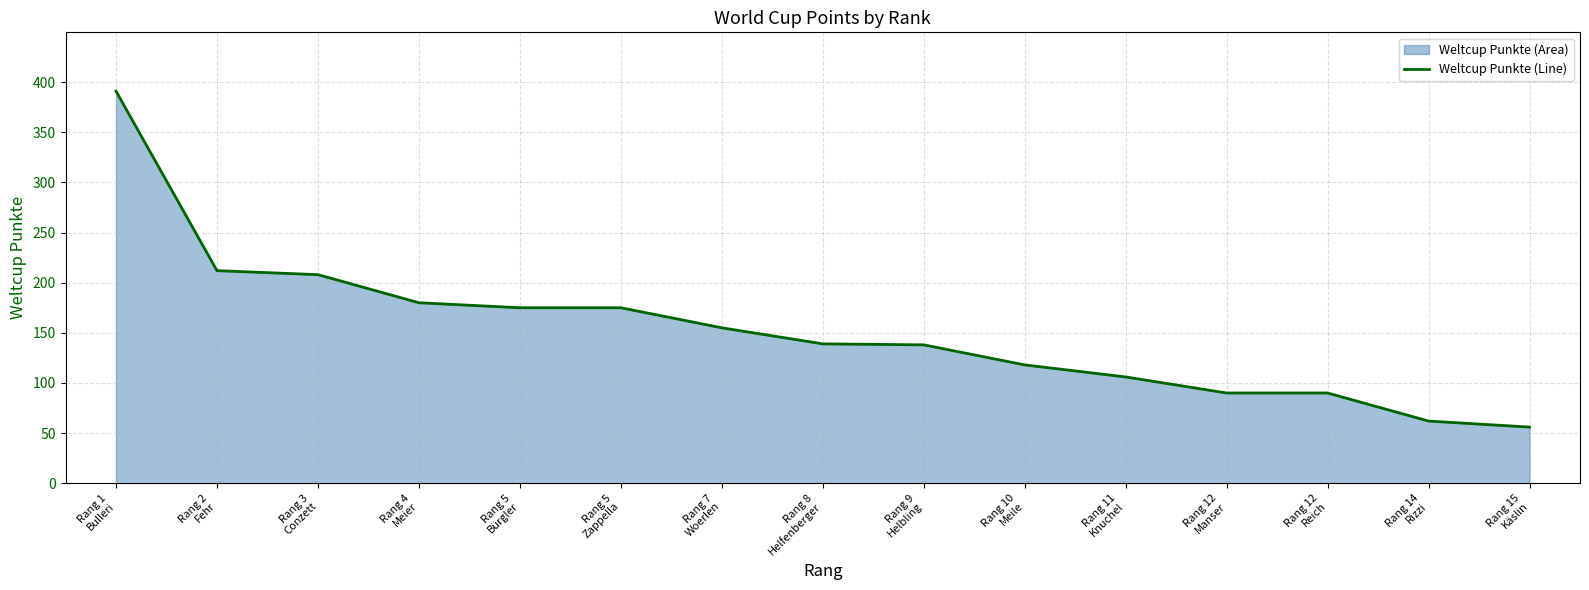

What is the ratio of the value at Rang 1
Bulleri to the value at Rang 4
Meier?

2.2